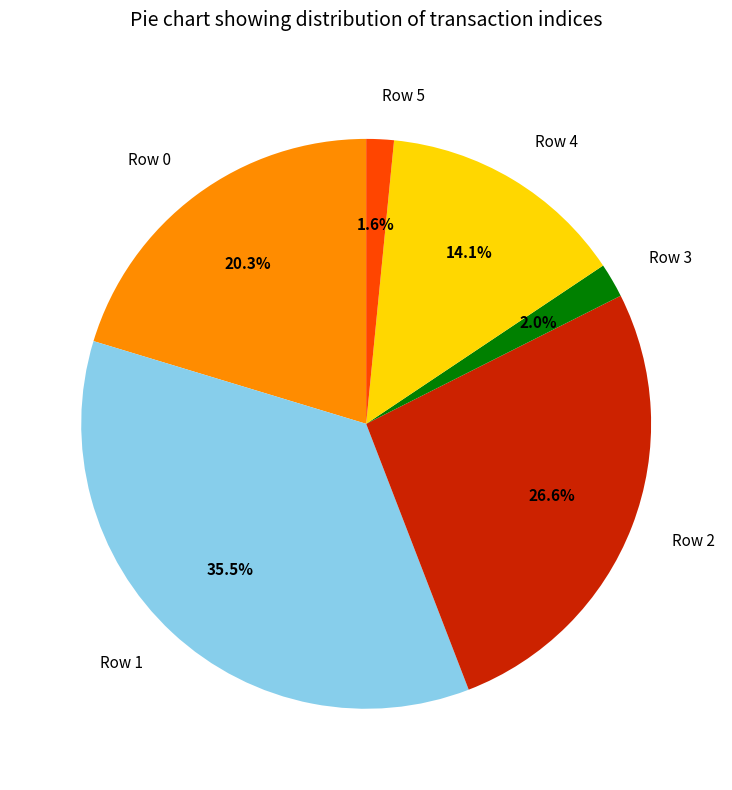

What percentage do Row 2 and Row 0 together represent?

46.9%